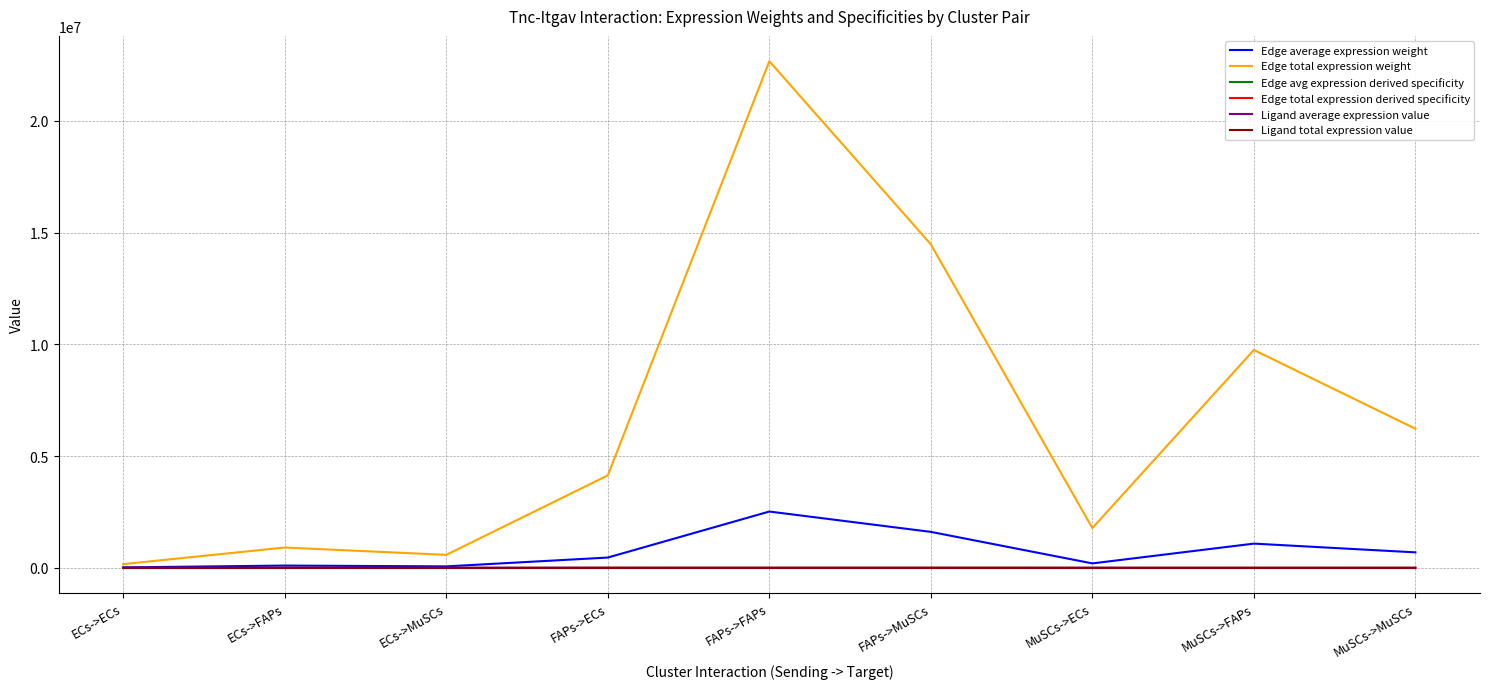

Is this an area chart (filled region under the line)?

No